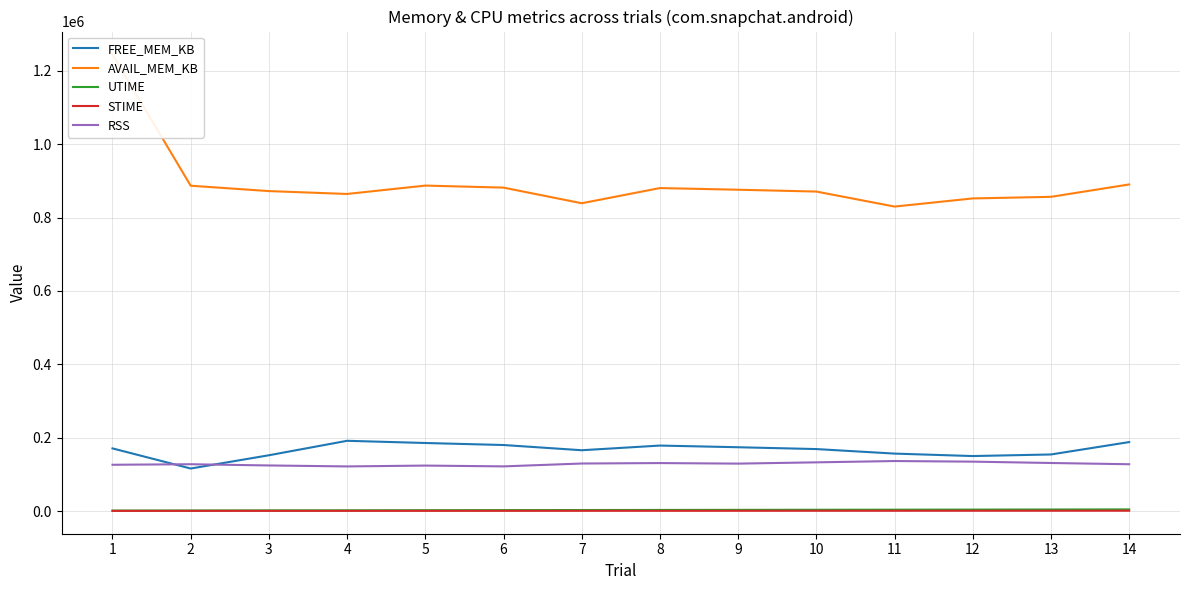

Where is AVAIL_MEM_KB nearest to the value 1037360?

14